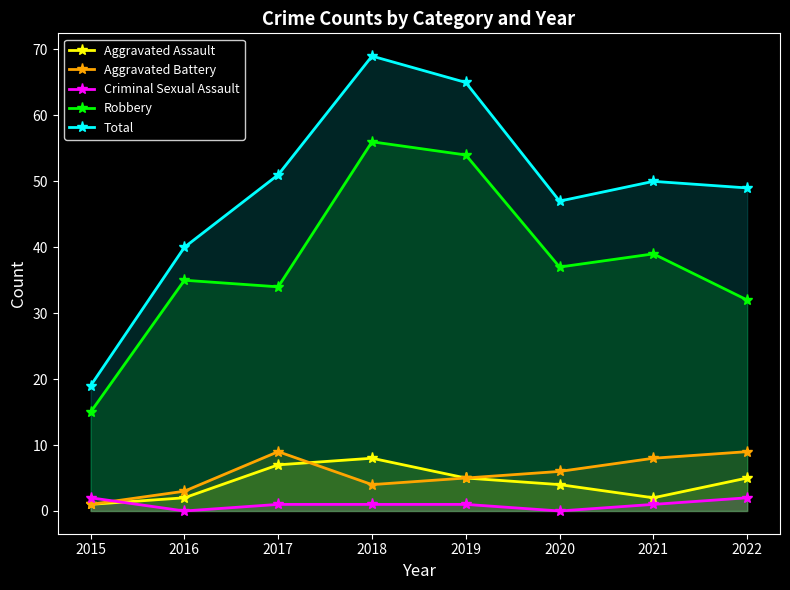

Where is Aggravated Assault nearest to the value 4?

2020